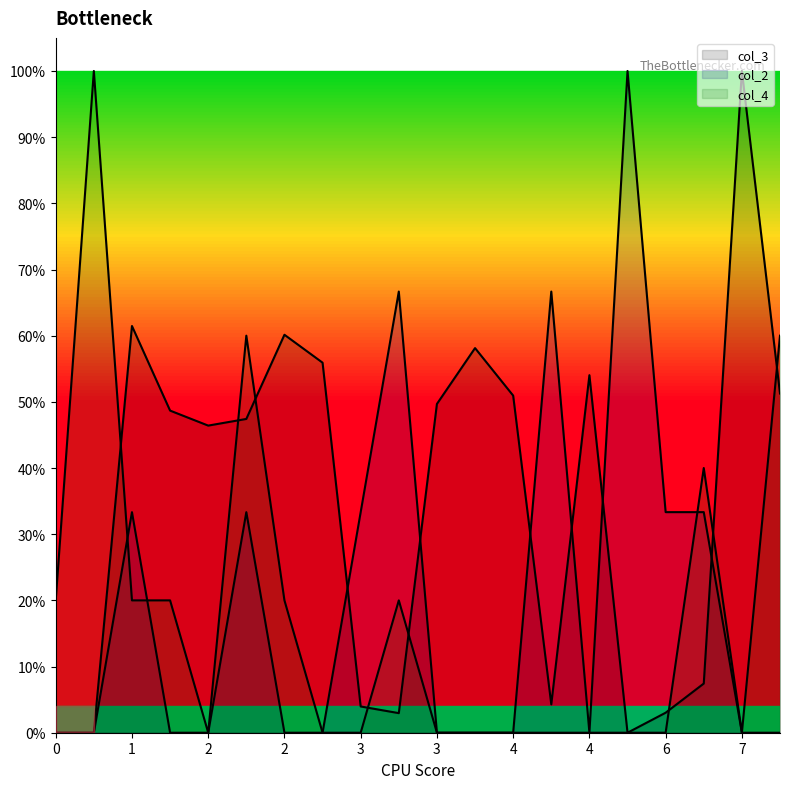

Which series has the largest total across all categories?

col_3